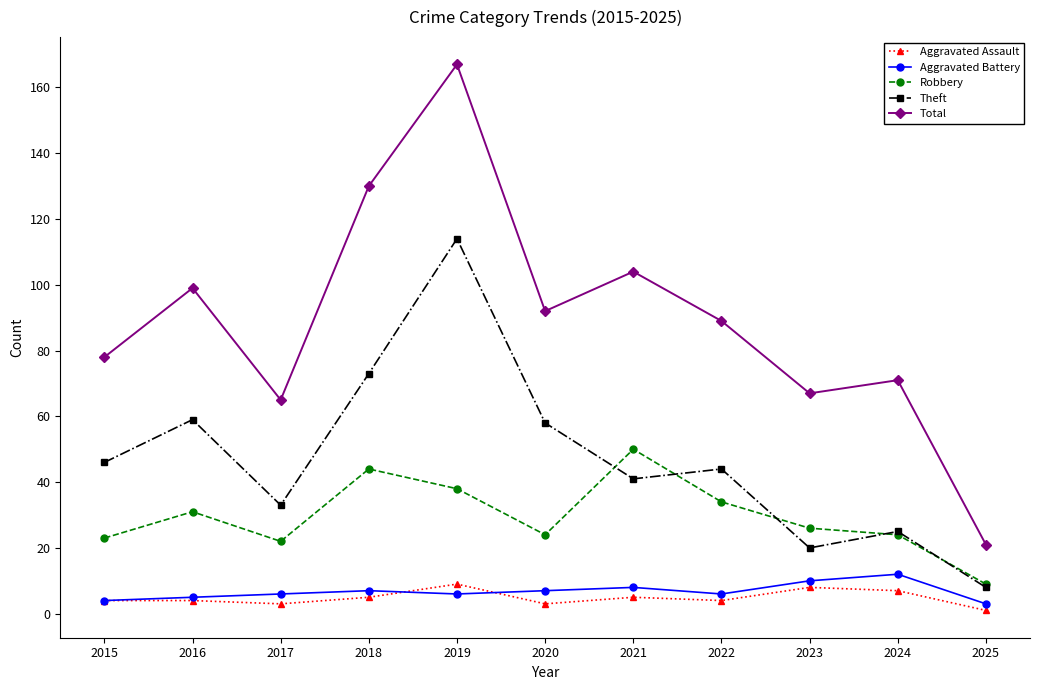

Is it true that Total equals 22 at 2017?

False